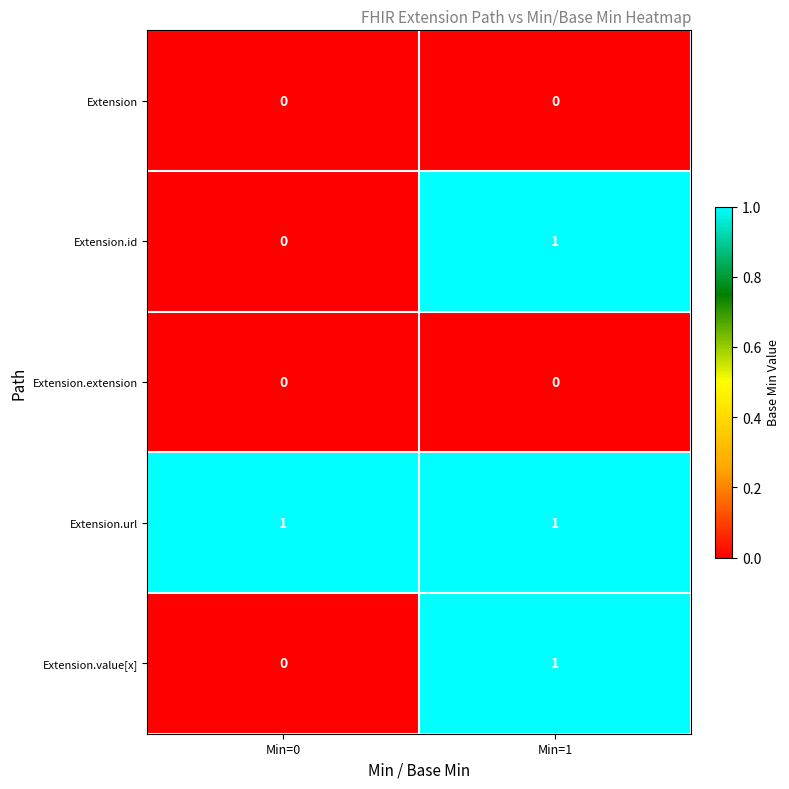

The Extension.extension series shows 0 at Min=1. True or false?

True